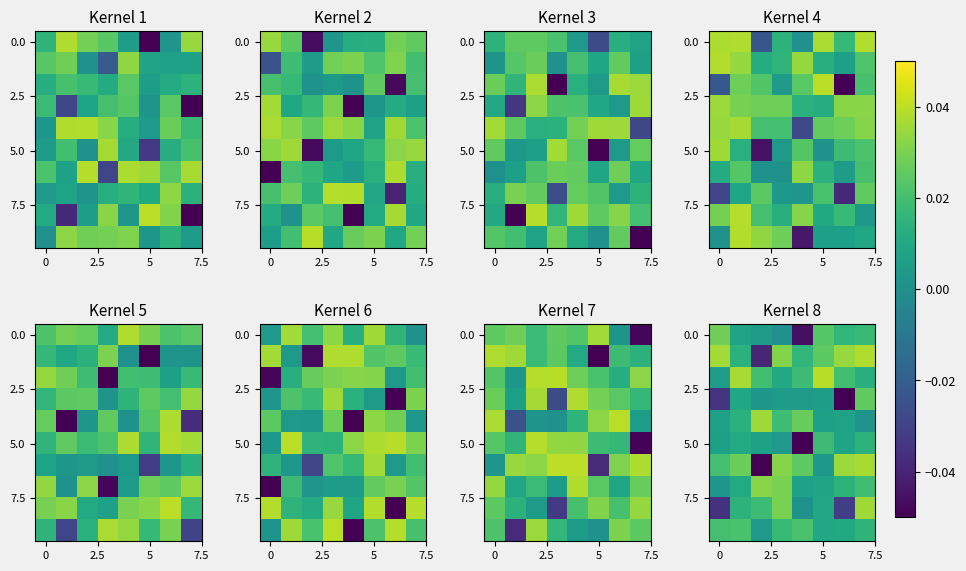

At how many categories does at least one series exceed 0?

8